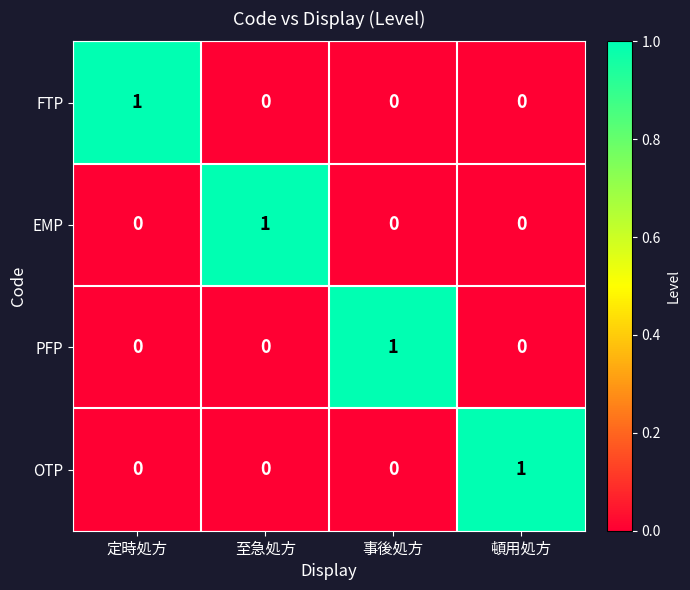

True or false: PFP has a value of 0 at 至急処方.

True